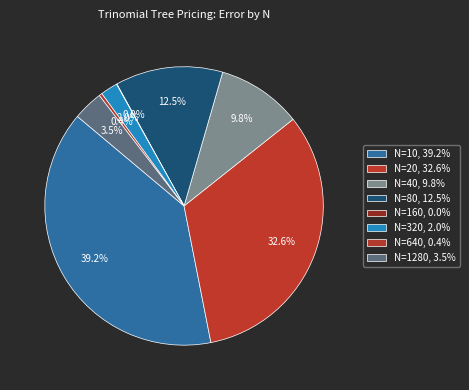

To the nearest percent, what portion does N=1280 represent?

3%